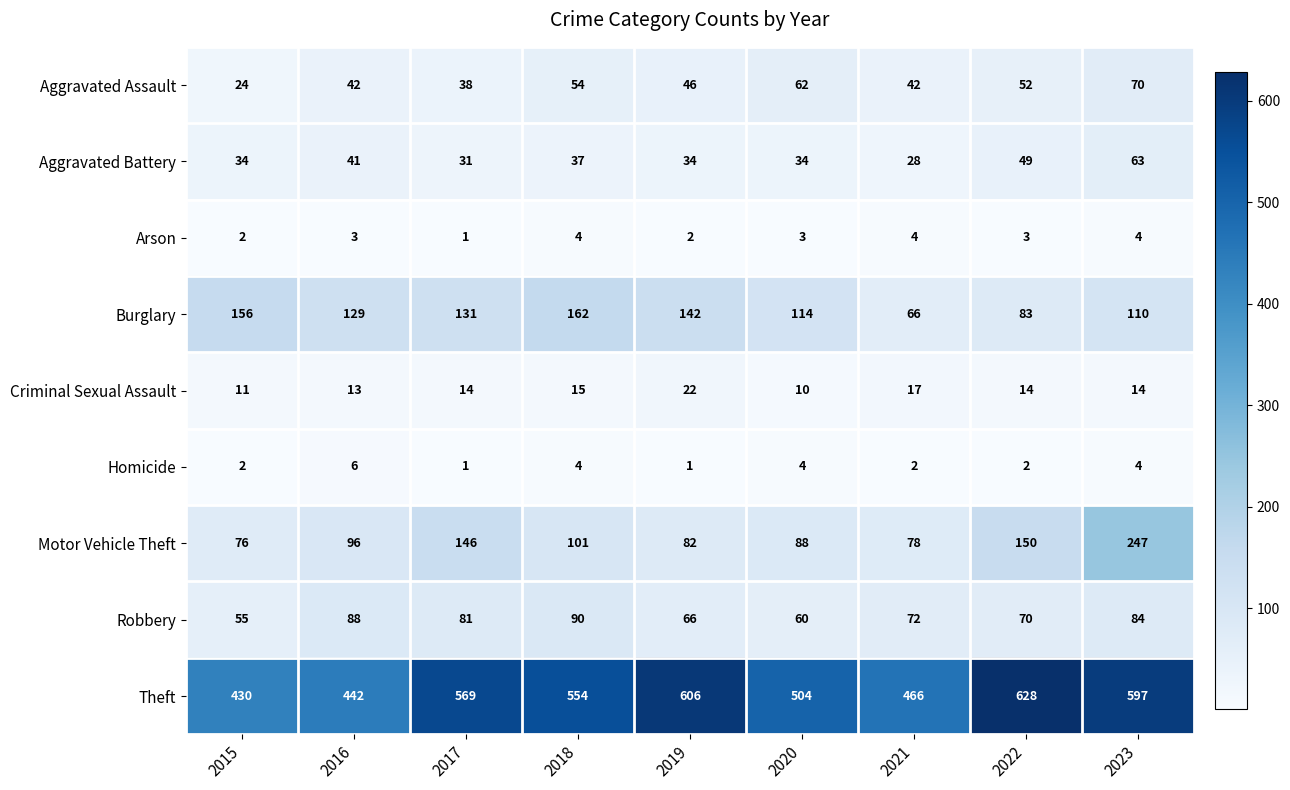

What is the difference between the maximum and minimum values in the Aggravated Battery series?

35